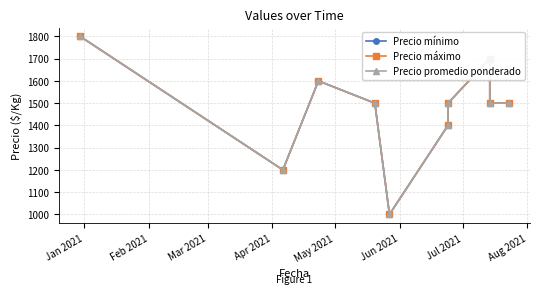

How many data points in Precio promedio ponderado are less than 1500?

3